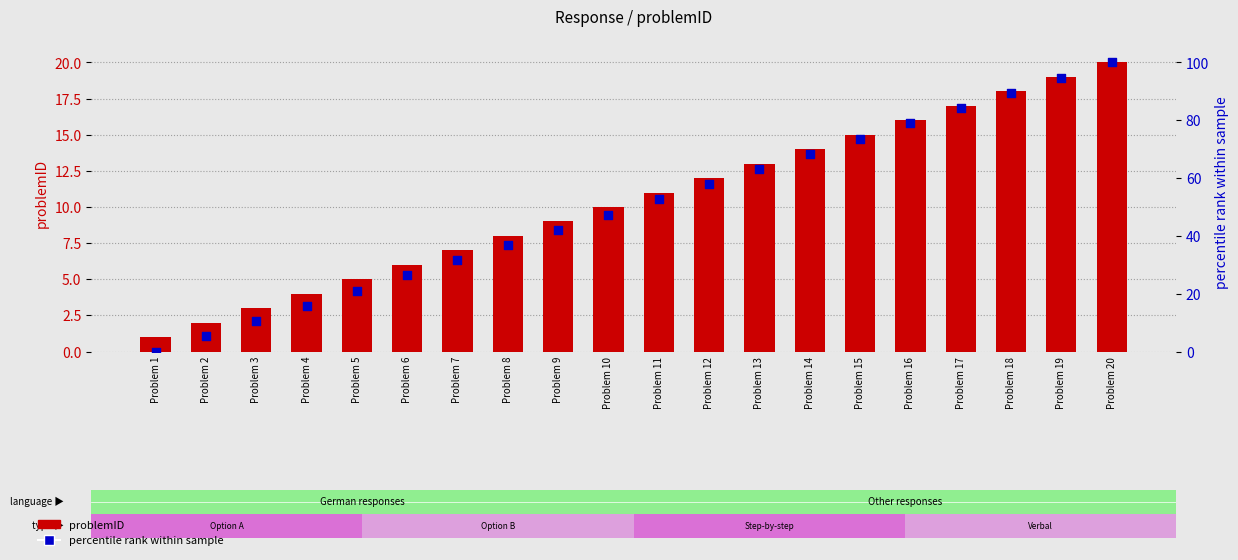

What are all the series names shown in the legend?

problemID, percentile rank within sample